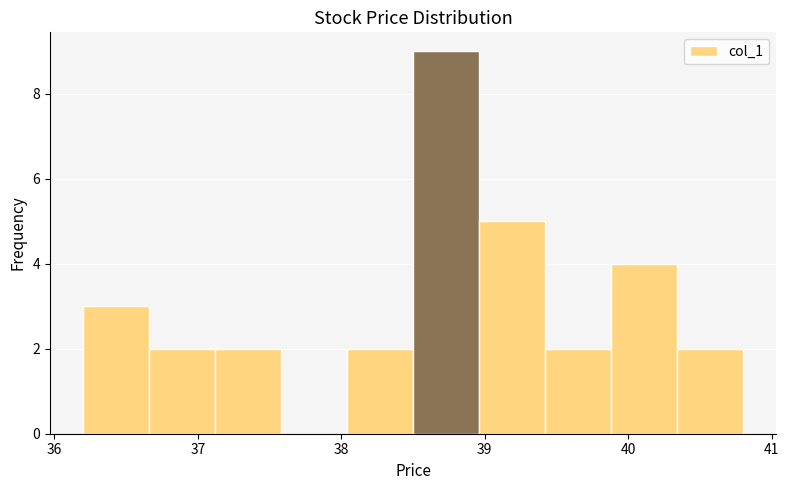

What is the height of the bar covering 39.88 to 40.34 on the x-axis? Neither the bar edges nor the heights are printed on the chart, so give them approximately, as read against the axes.

4